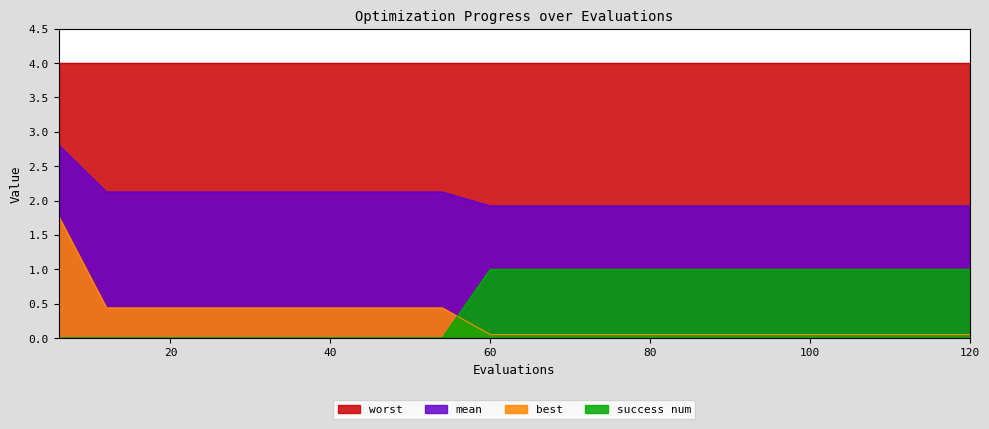

Is the value of mean at 114 greater than the value of best at 6?

Yes